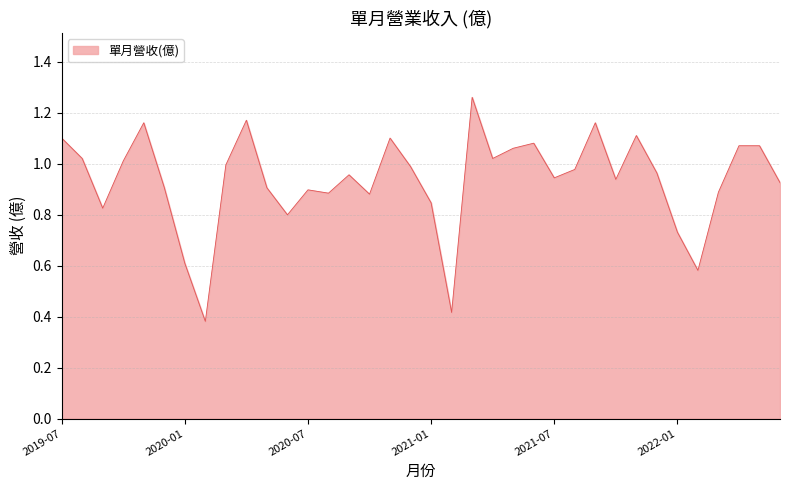

List the labels in order of value, smallest first.

2020-02, 2021-02, 2022-02, 2020-01, 2022-01, 2020-06, 2019-09, 2021-01, 2020-10, 2020-08, 2022-03, 2020-07, 2020-05, 2019-12, 2022-06, 2021-10, 2021-07, 2020-09, 2021-12, 2021-08, 2020-12, 2020-03, 2019-10, 2019-08, 2021-04, 2021-05, 2022-04, 2022-05, 2021-06, 2019-07, 2020-11, 2021-11, 2019-11, 2021-09, 2020-04, 2021-03